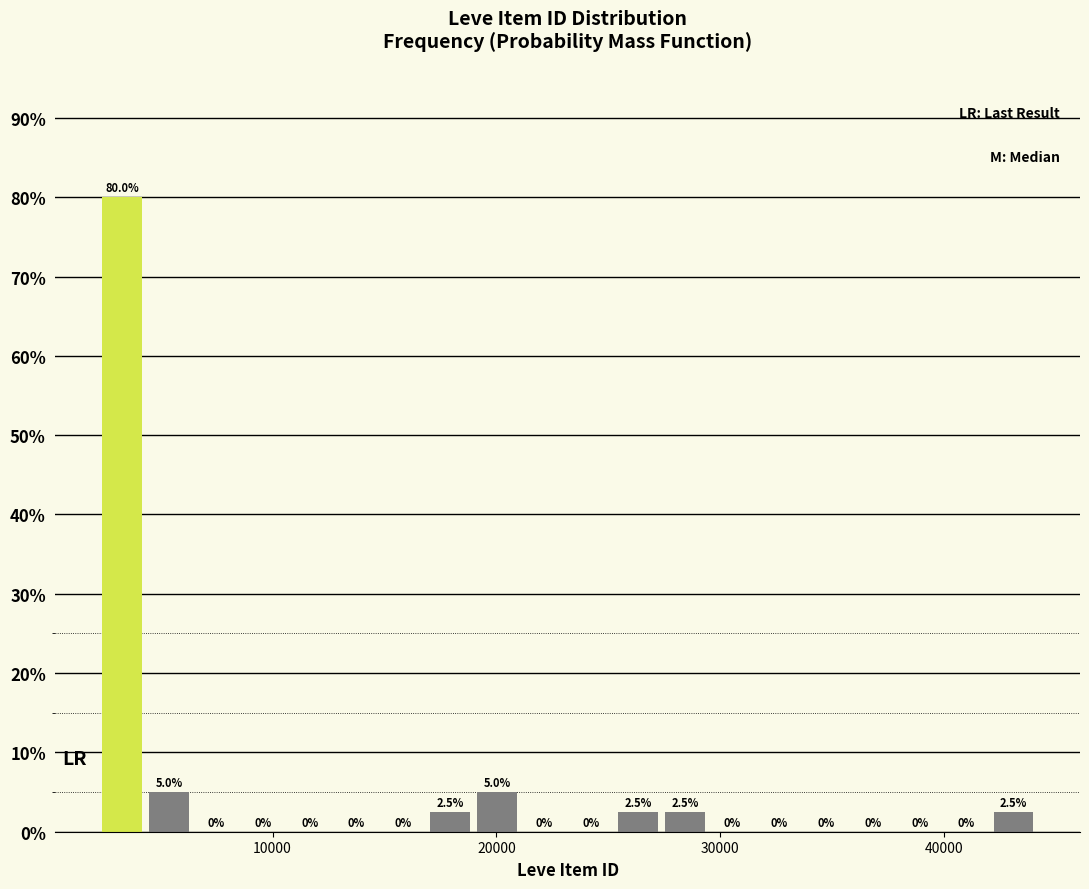

Around what value on the x-axis is the tallest bar? Give the approximate position of its centre, as read against the axis.

3000